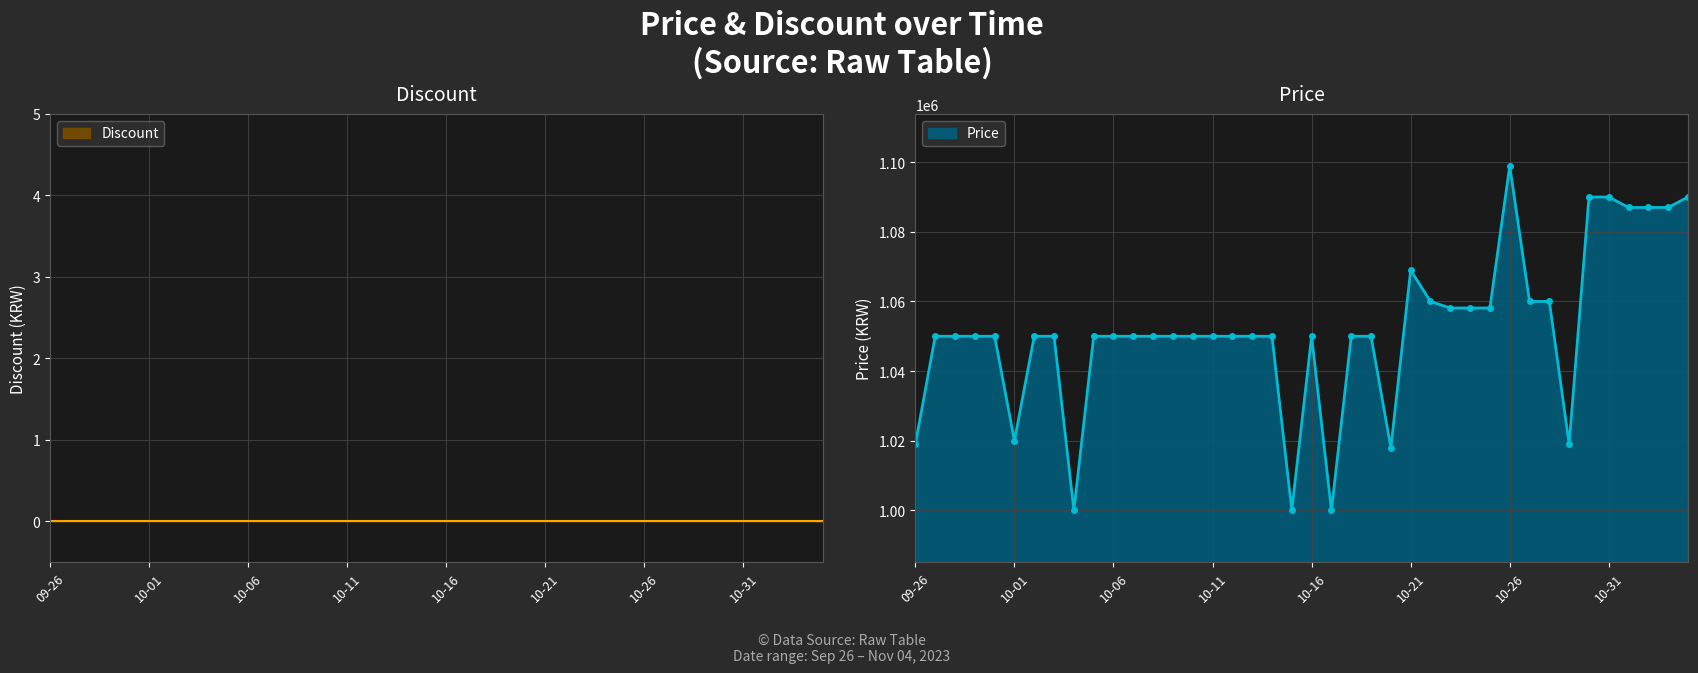

Reading left to right, what are all the values shown in this chart?

1019000	1050000	1050000	1050000	1050000	1020000	1050000	1050000	1000000	1050000	1050000	1050000	1050000	1050000	1050000	1050000	1050000	1050000	1050000	1000000	1050000	1000000	1050000	1050000	1018000	1069000	1060000	1058120	1058120	1058120	1099000	1060000	1060000	1019000	1090000	1090000	1087000	1087000	1087000	1090000